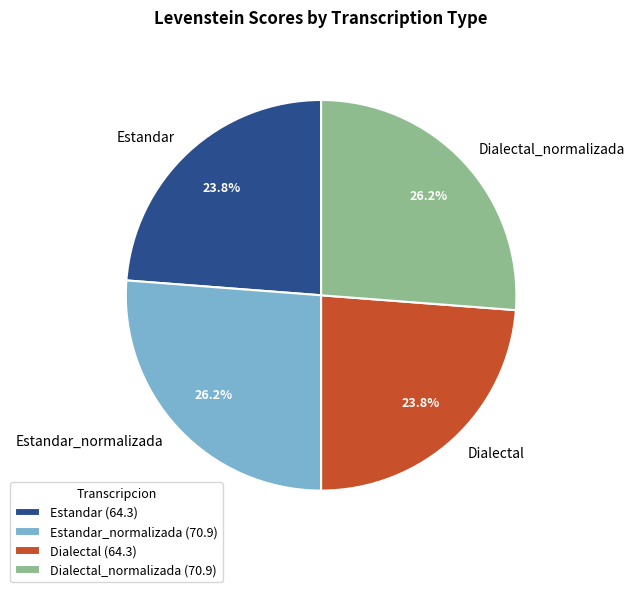

Which has a higher value, Dialectal or Dialectal_normalizada?

Dialectal_normalizada